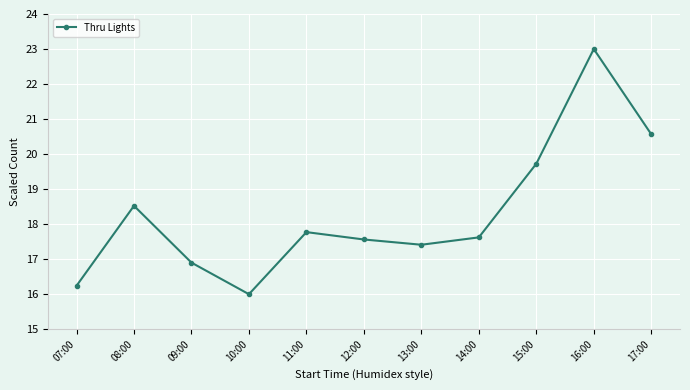

True or false: the data shows 4.9 at 13:00.

False